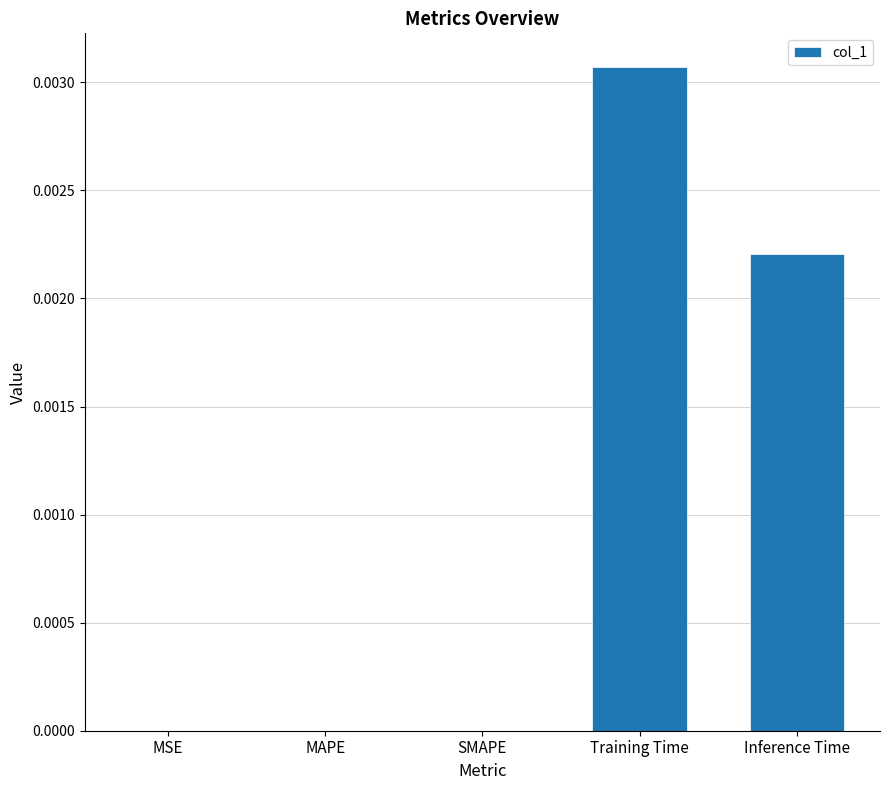

Does the chart contain stacked bars?

No